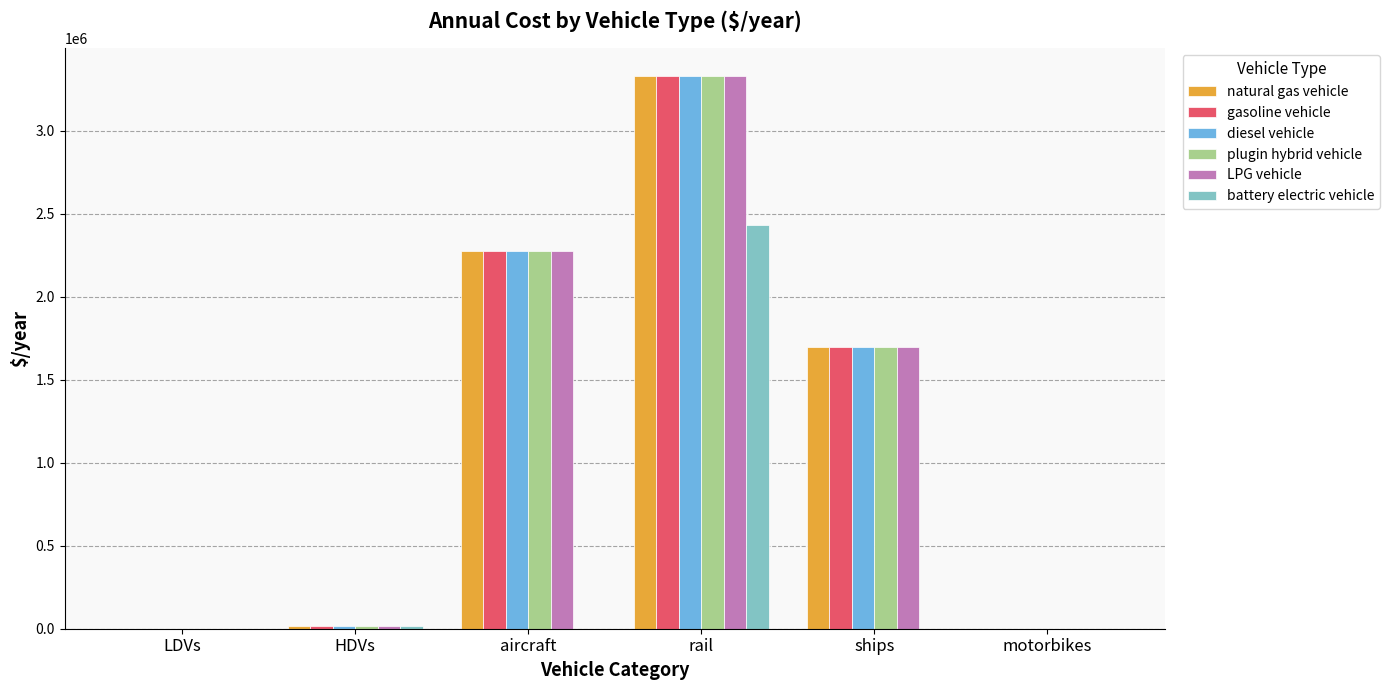

Read the natural gas vehicle value at rail.

3332119.7